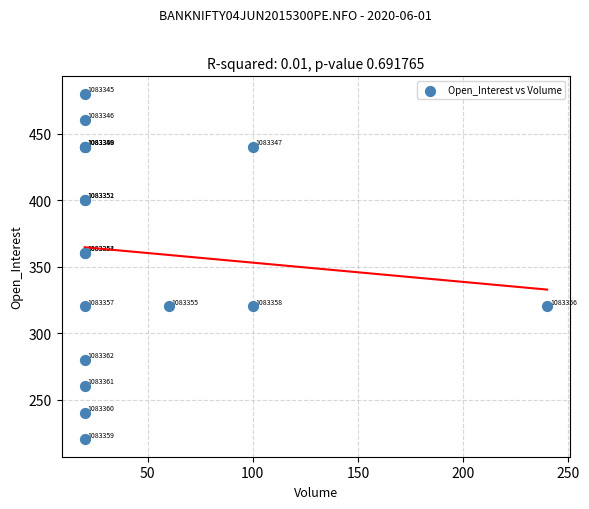

What Y value in the scatter plot is closest to 350?

360